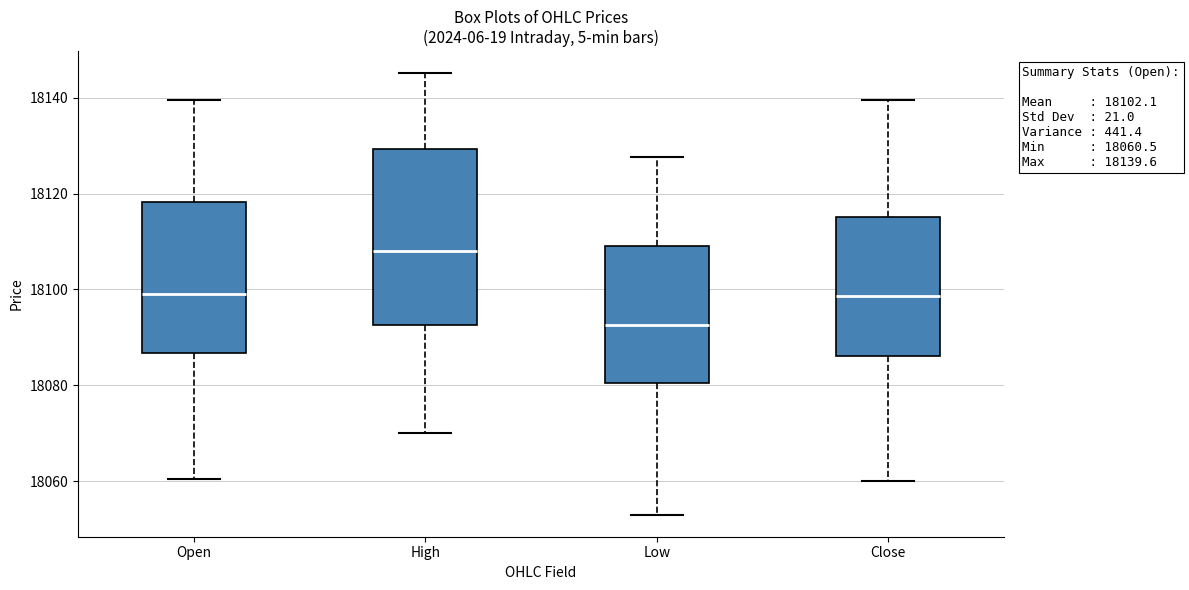

Comparing the boxes themselves (not the whiskers), which one is the tallest?

High